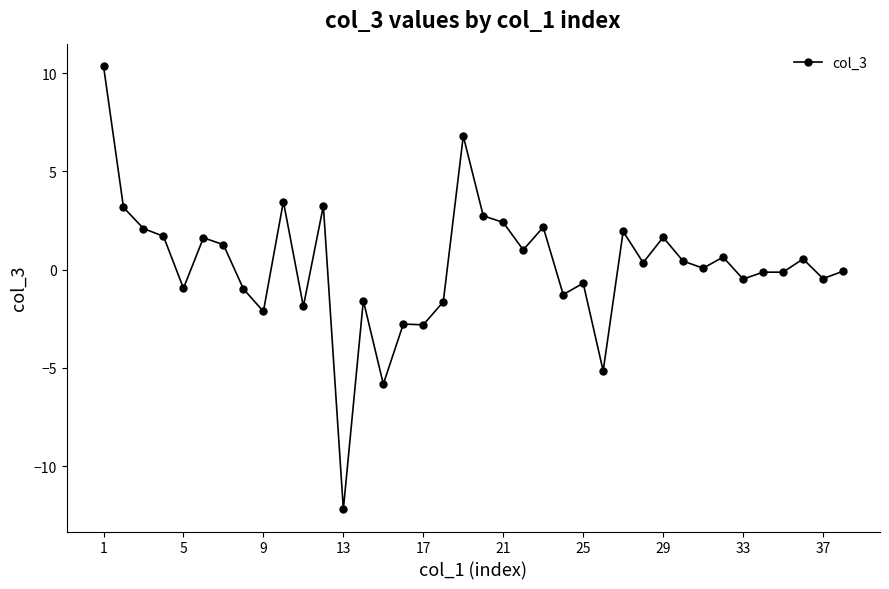

What is the value of the 15th point from the left?

-5.8